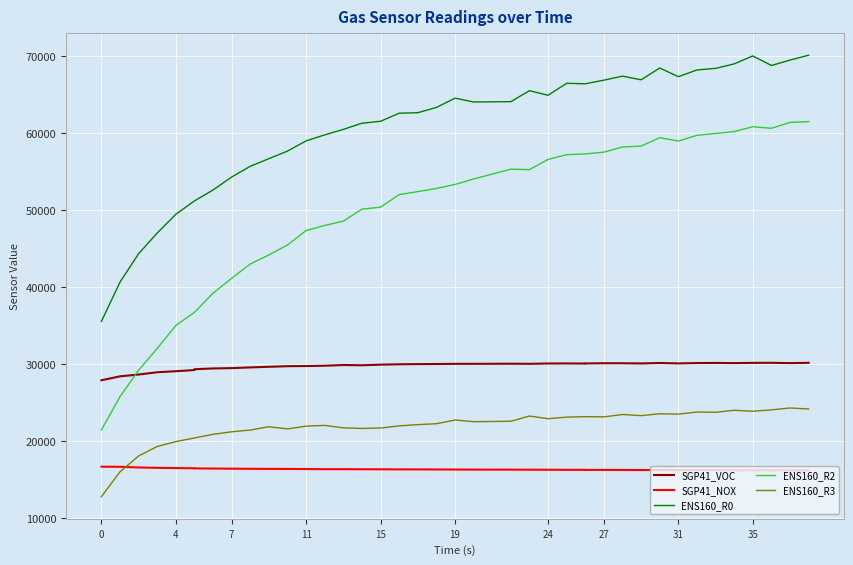

True or false: SGP41_NOX has more than 2 interior local peaks.

True